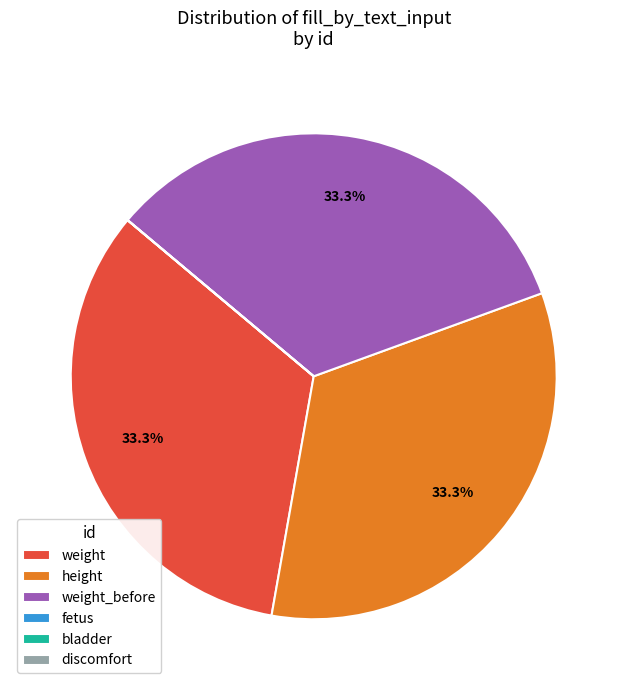

Is weight the majority of the pie?

No